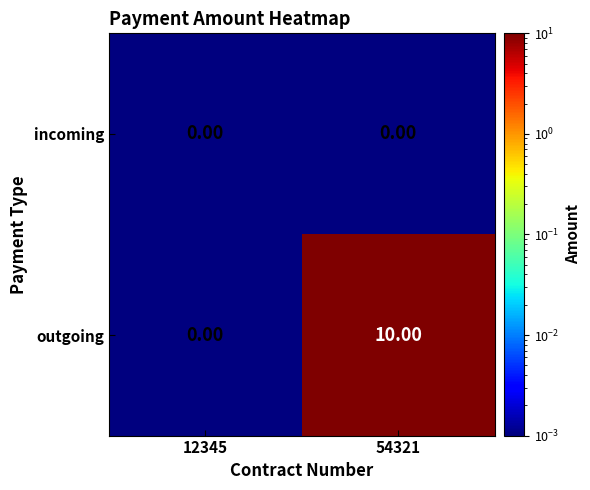

At how many categories does at least one series exceed 2?

1